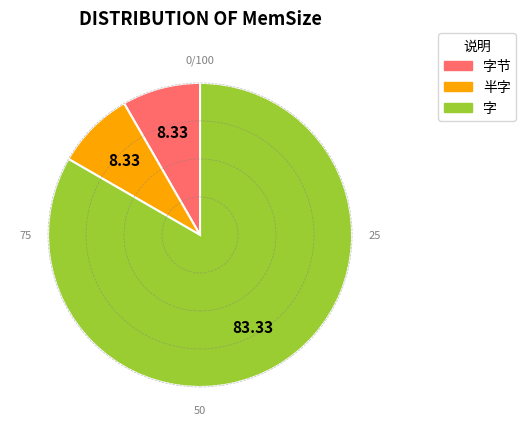

Does any single category account for the majority?

Yes